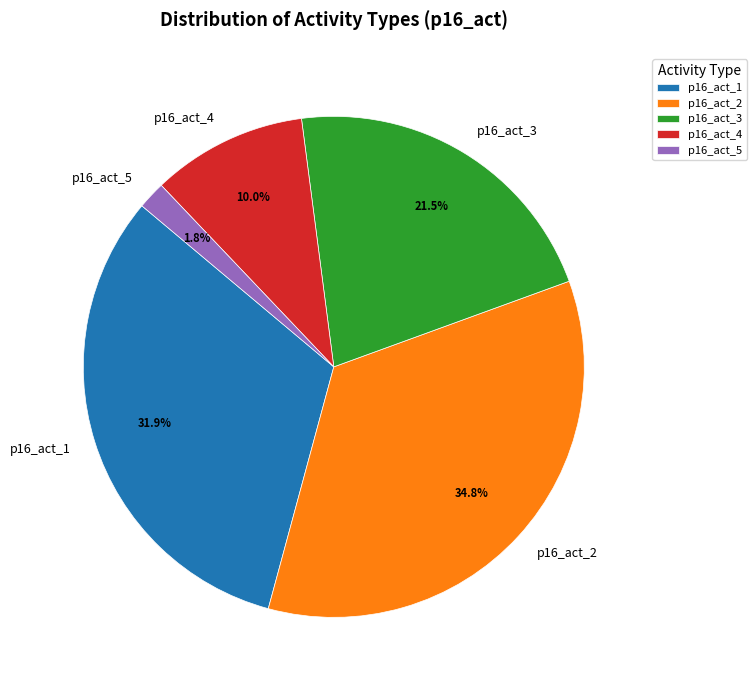

Is it true that p16_act_2 is 35% of the pie?

True